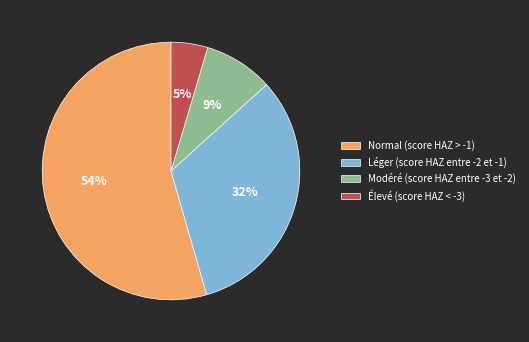

Do Léger (score HAZ entre -2 et -1) and Élevé (score HAZ < -3) together represent more than half of the pie?

No